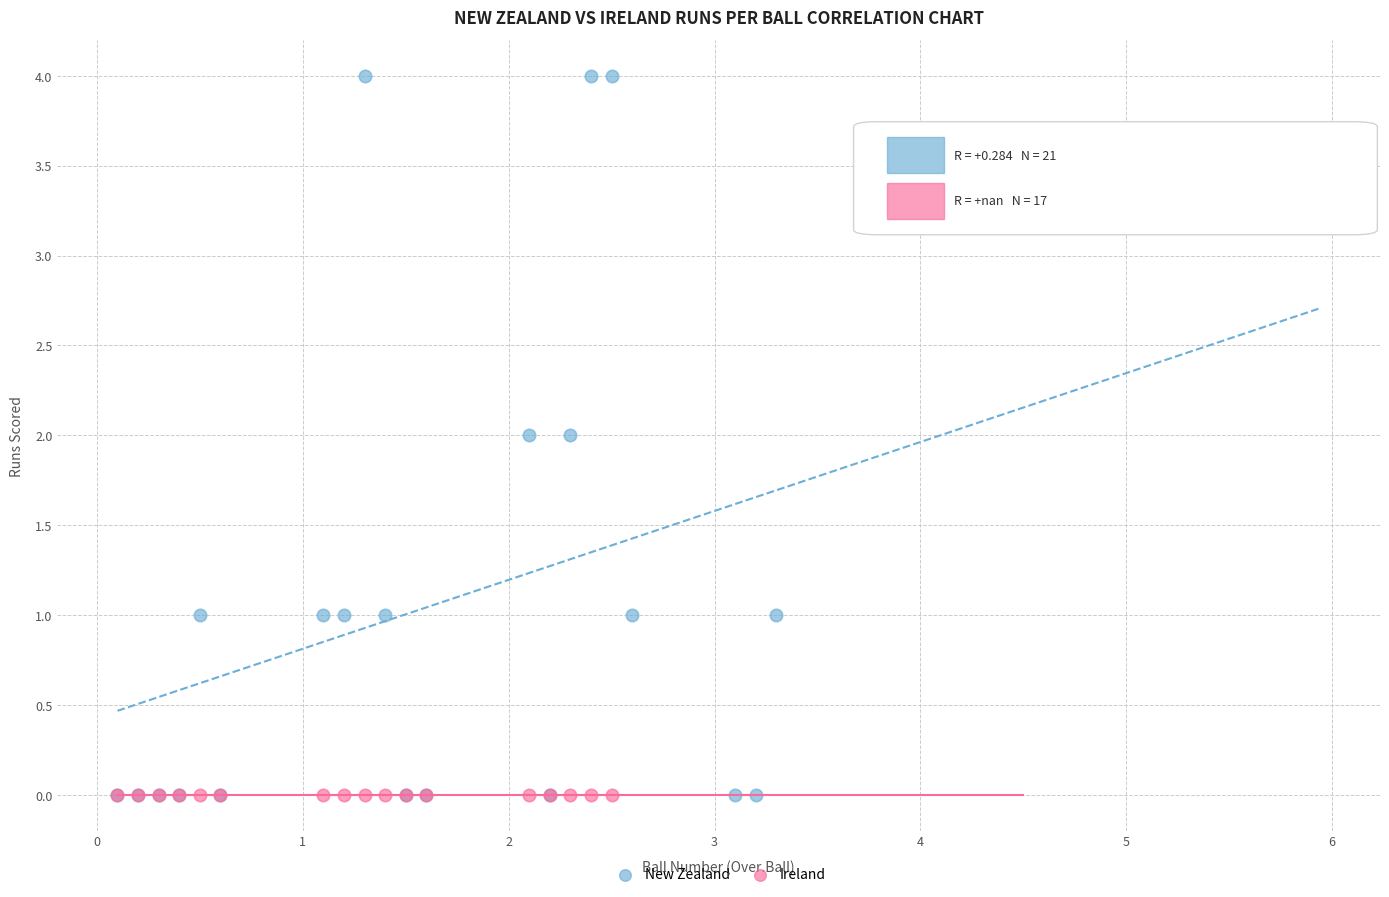

Which series contains the highest Y value?

New Zealand